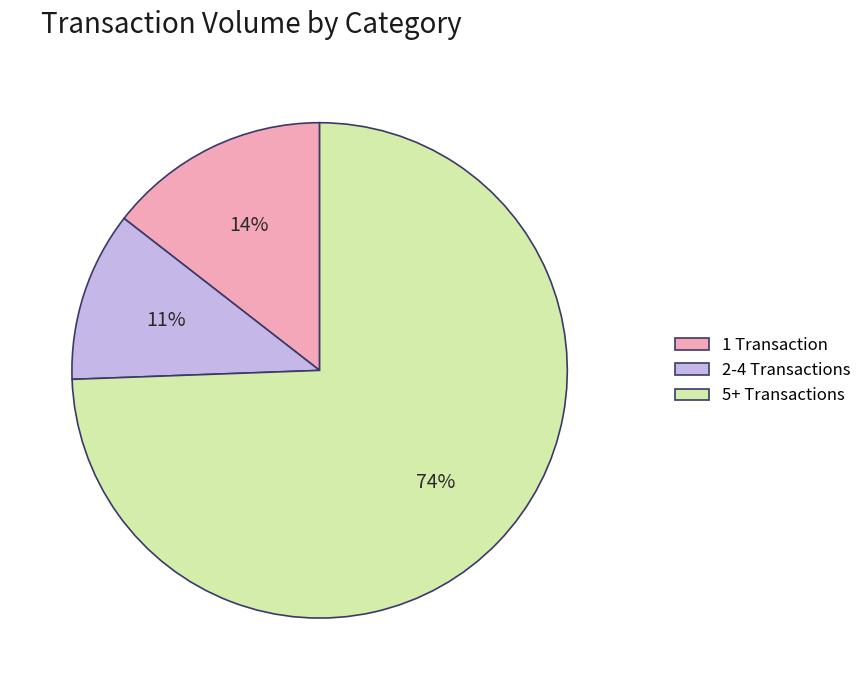

Combined, do 5+ Transactions and 2-4 Transactions account for over 50%?

Yes